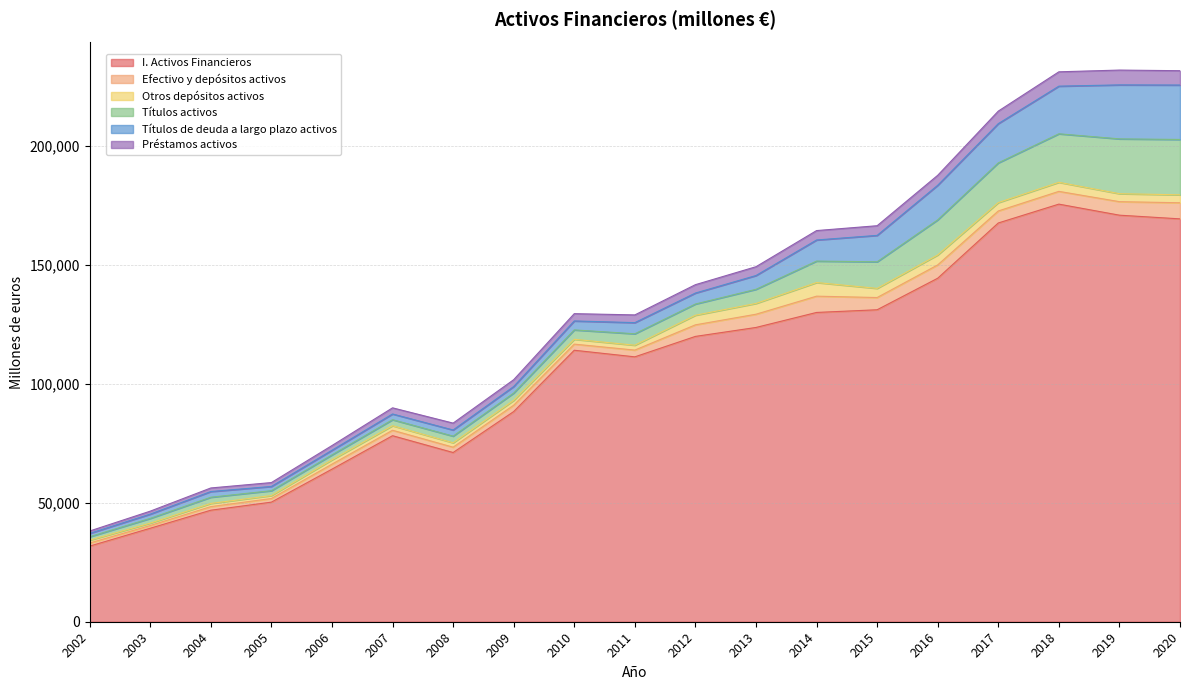

What is the total value across all series at 2014?

164312